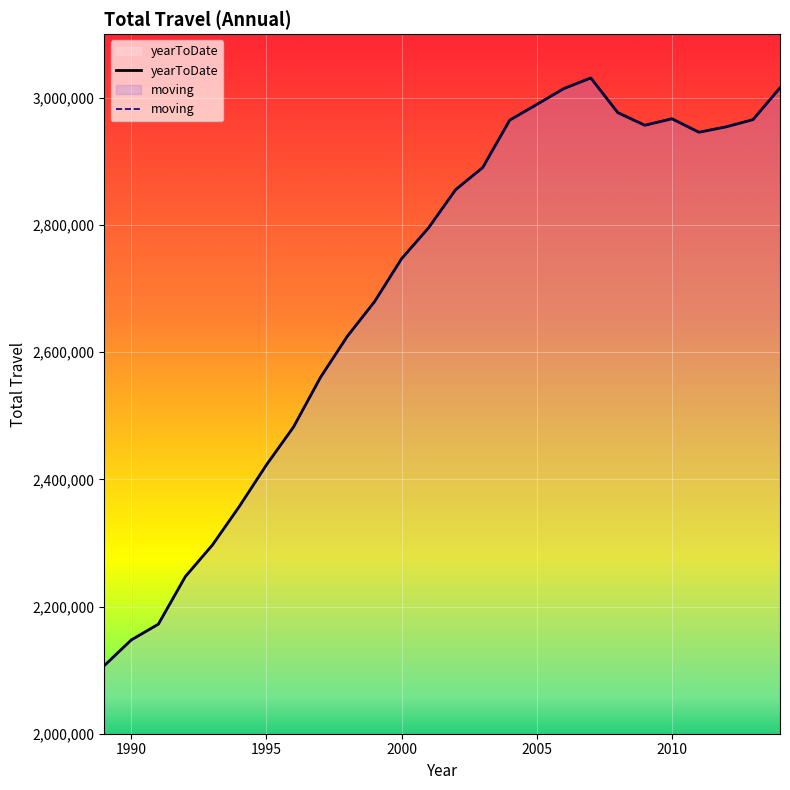

What is the average value of the yearToDate series?

2698762